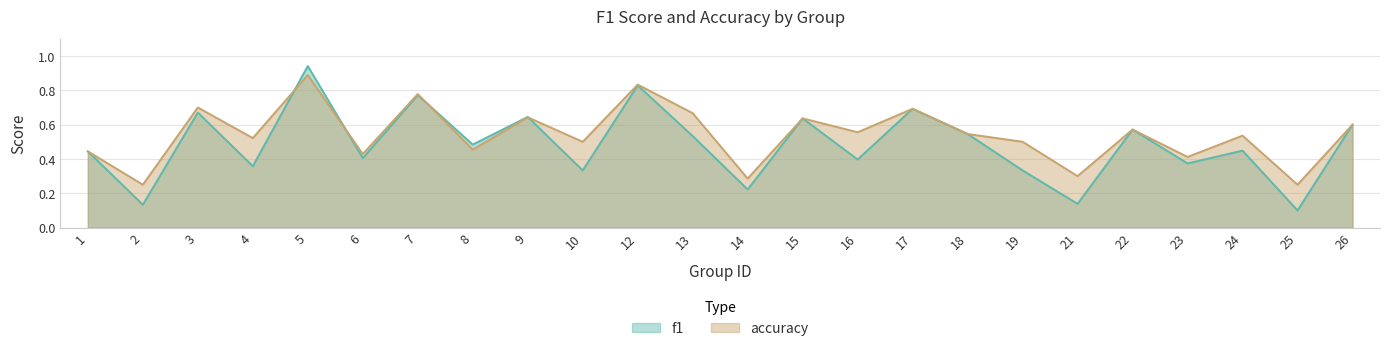

True or false: f1 has a value of 0.9 at 17.

False